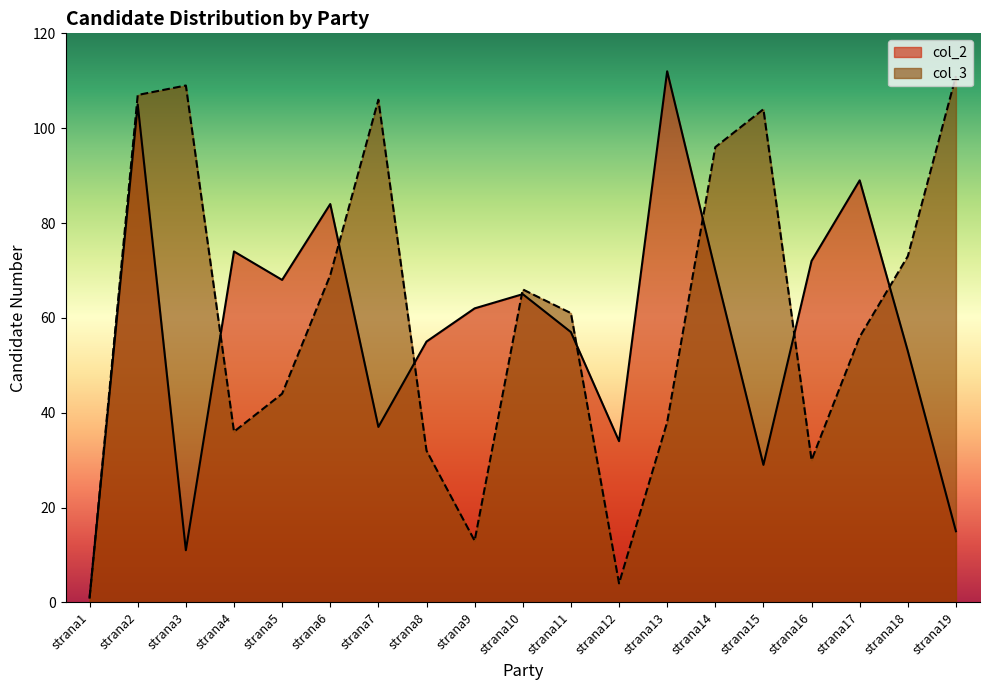

At strana2, list the series in order from largest to smallest.

col_3, col_2